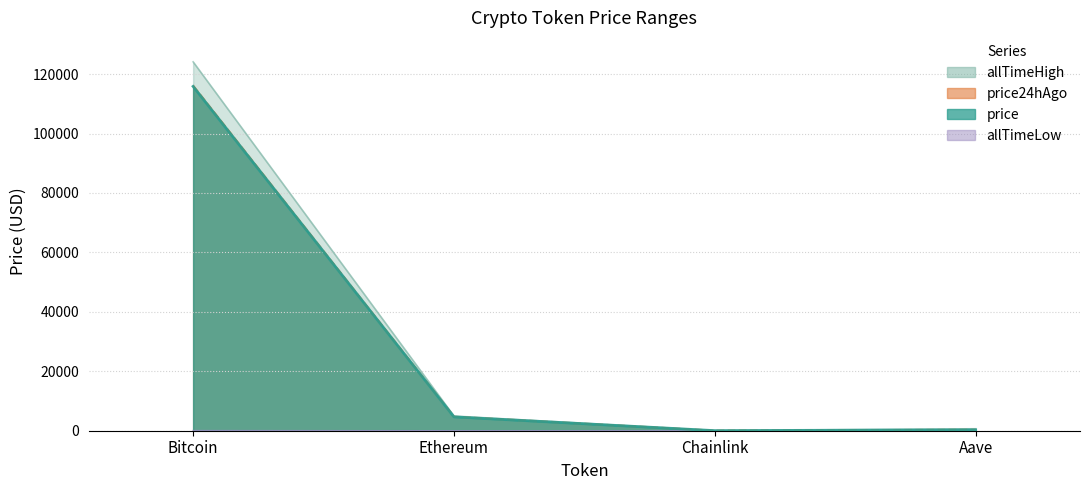

True or false: allTimeHigh and price cross at least once.

False